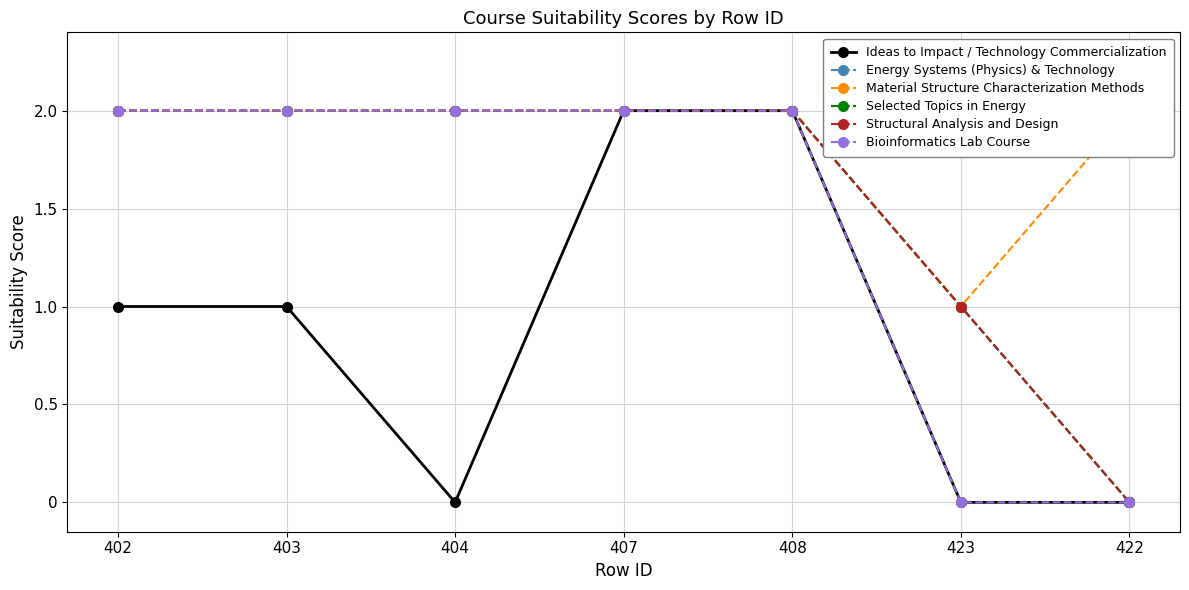

Is it true that Material Structure Characterization Methods equals 2 at 408?

True